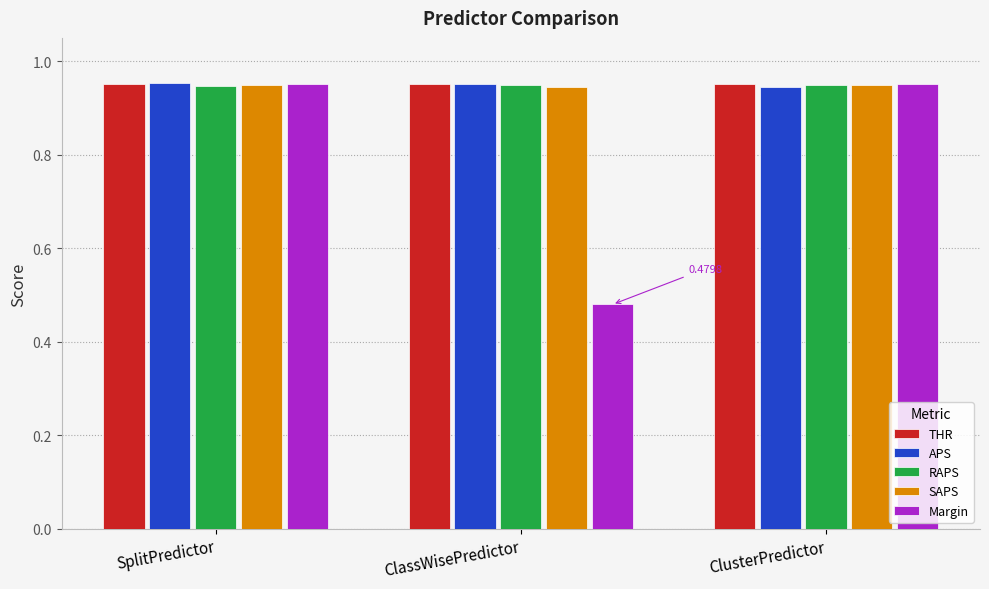

Which category has the lowest value across all series?

ClassWisePredictor